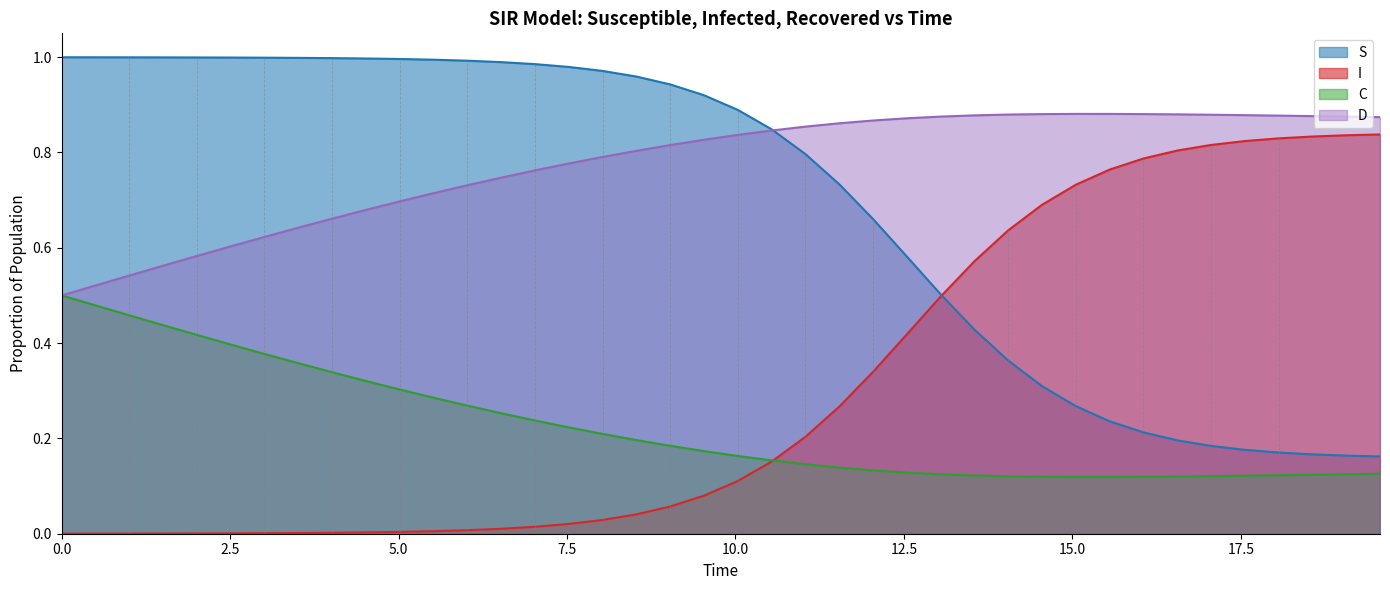

True or false: S and C cross at least once.

False